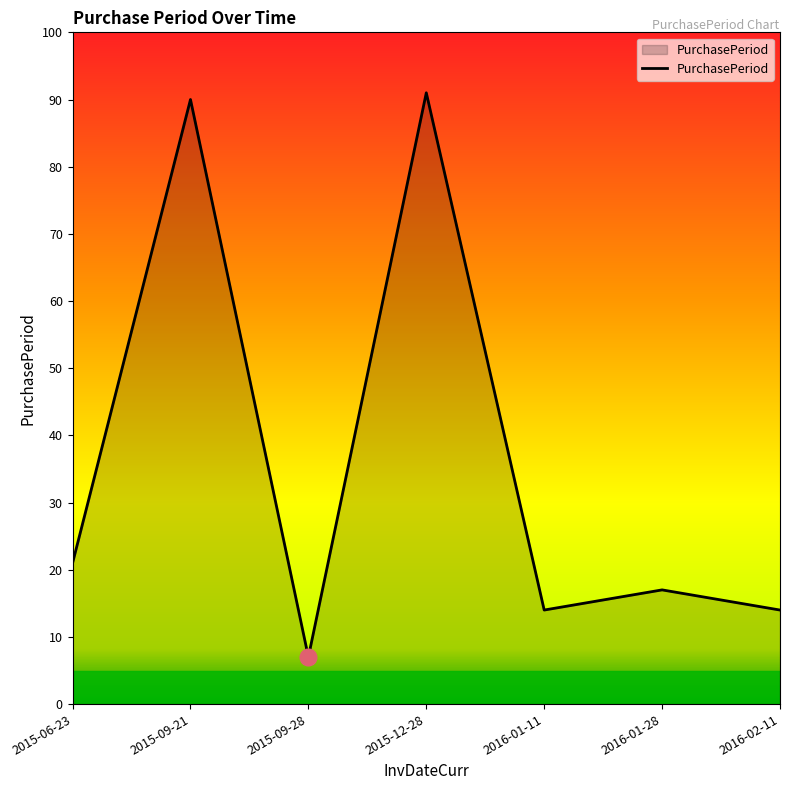

What is the difference between the second highest and second lowest values?

76